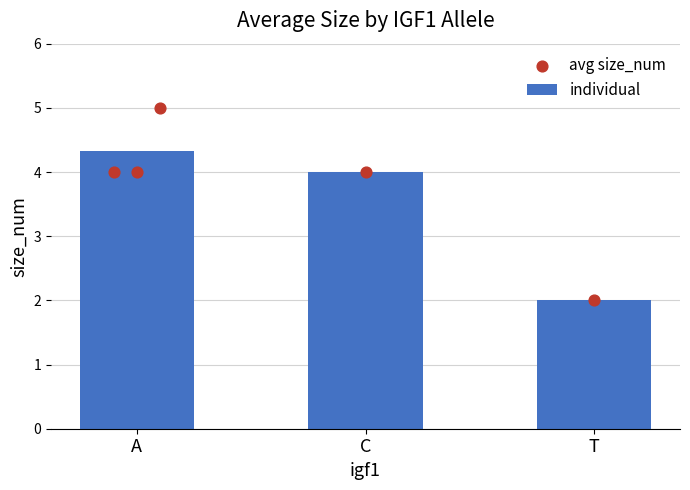

Approximately how many times larger is the value at A compared to T?

2.2